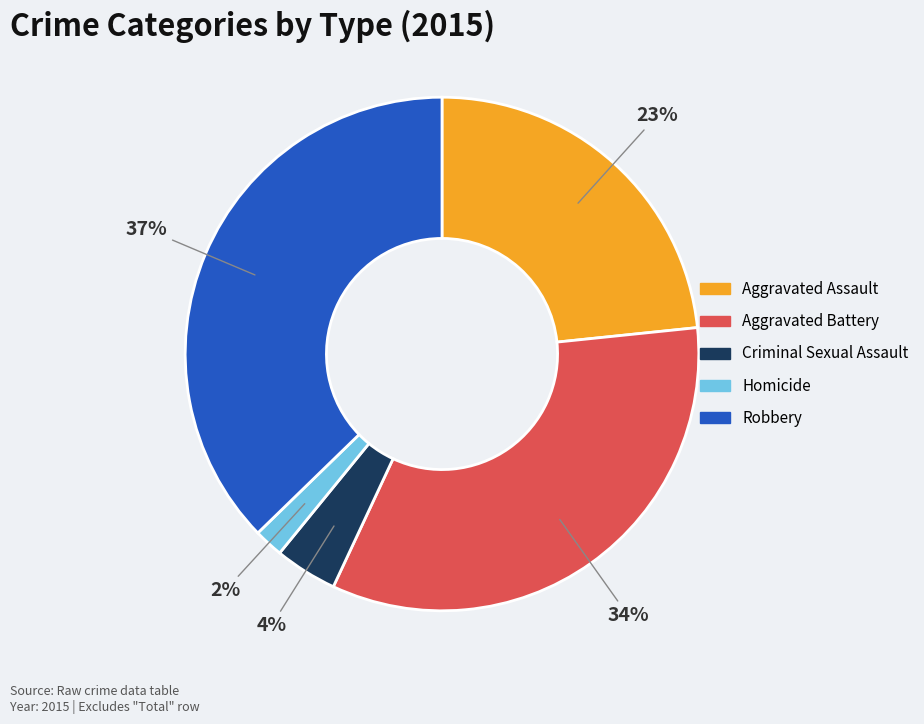

Between Criminal Sexual Assault and Homicide, which is larger?

Criminal Sexual Assault